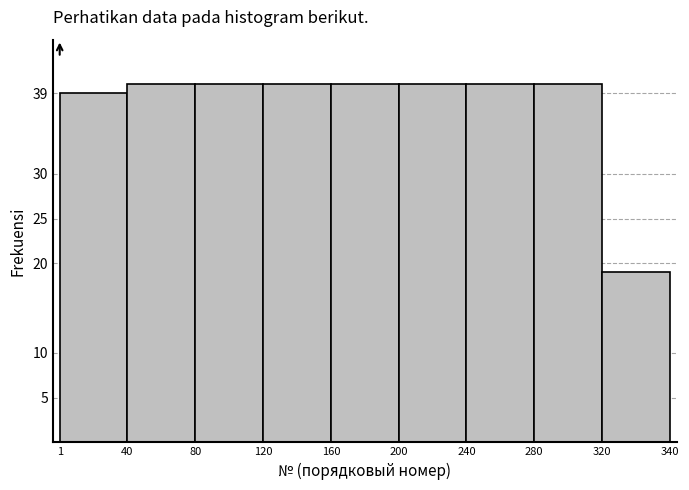

Reading left to right, what are all the values shown in this chart?

39	40	40	40	40	40	40	40	19